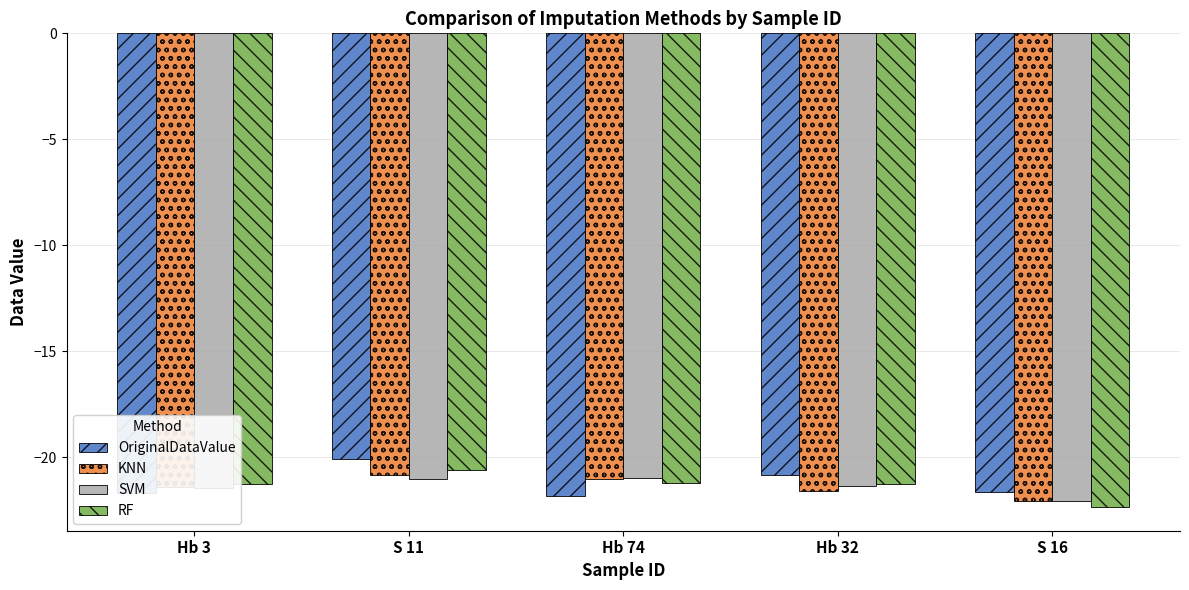

True or false: SVM has a value of -5.1 at Hb 32.

False